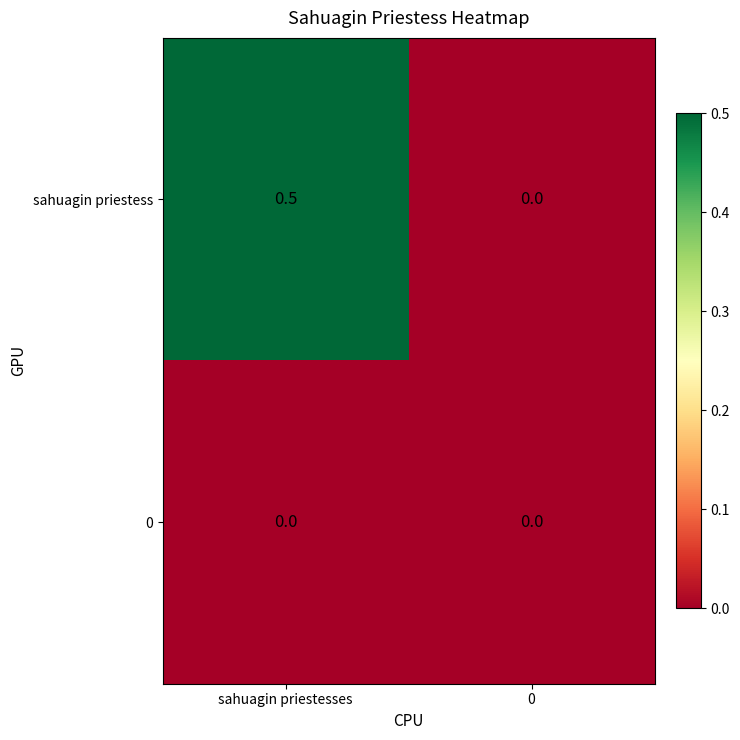

Which series has the widest spread of values?

sahuagin priestess